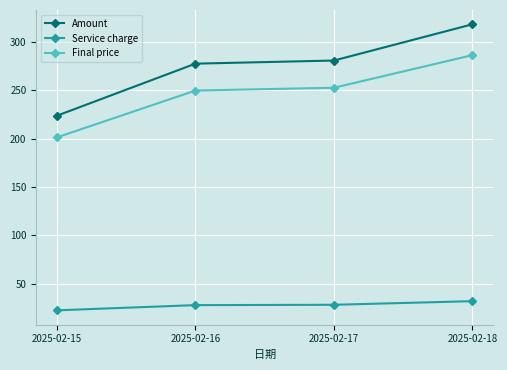

How many series are shown in this chart?

3